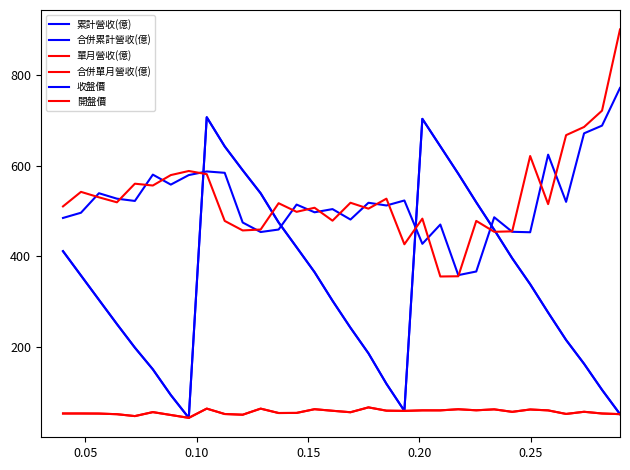

True or false: 合併單月營收(億) has more than 1 points higher than both neighbors.

True